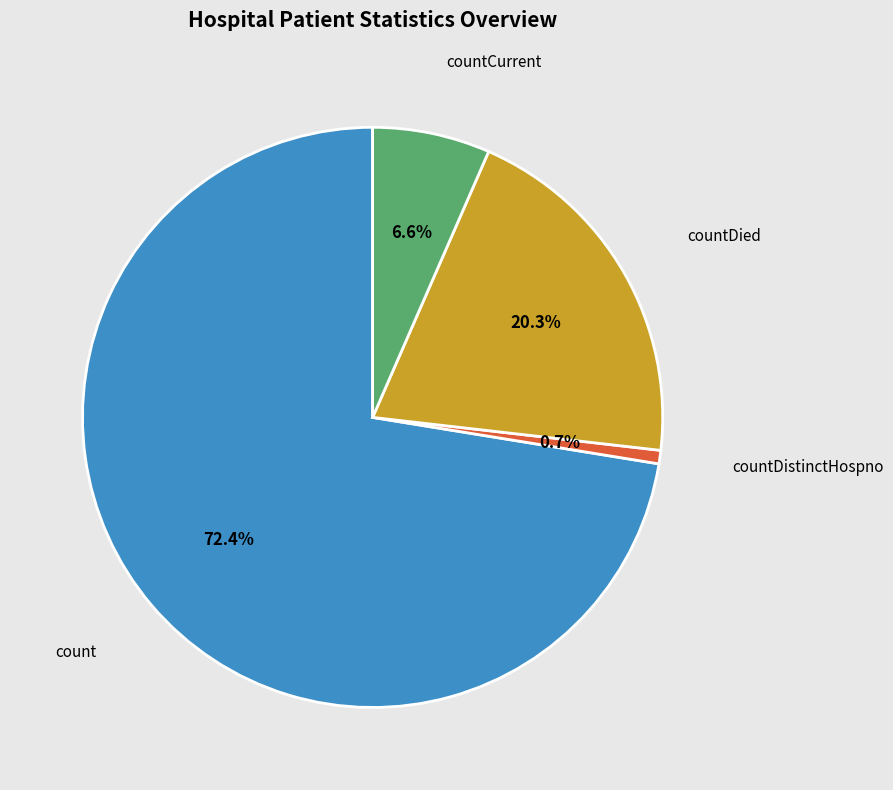

Does any single category account for the majority?

Yes